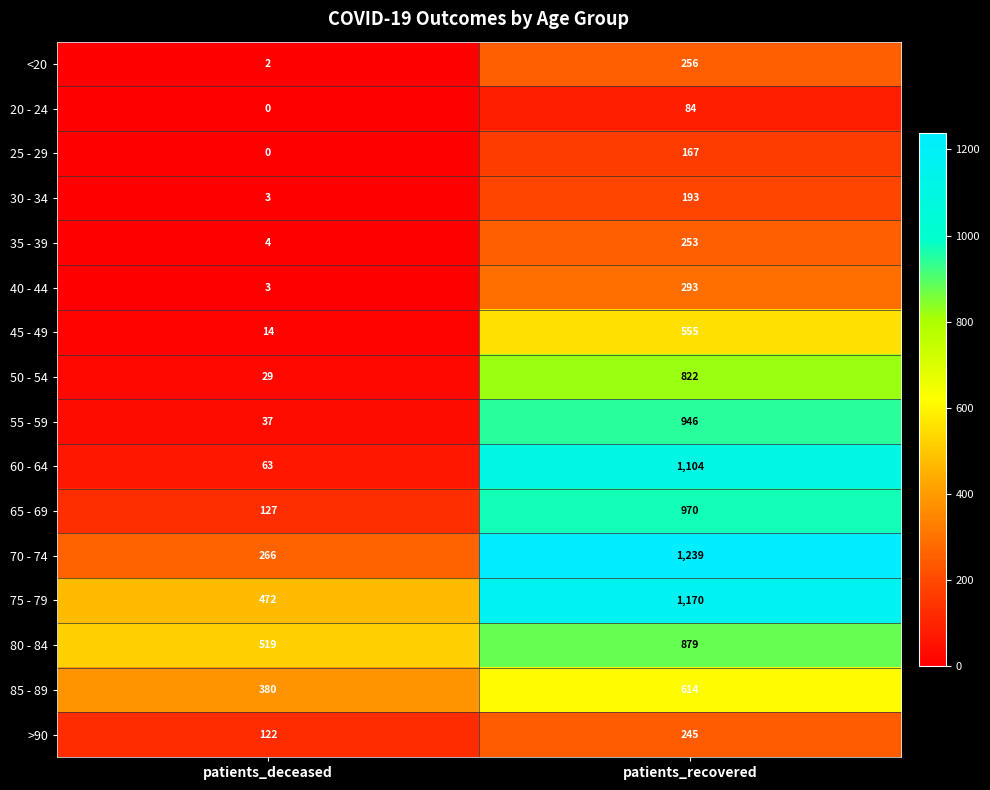

What is the difference between the highest and lowest values at patients_recovered?

1155